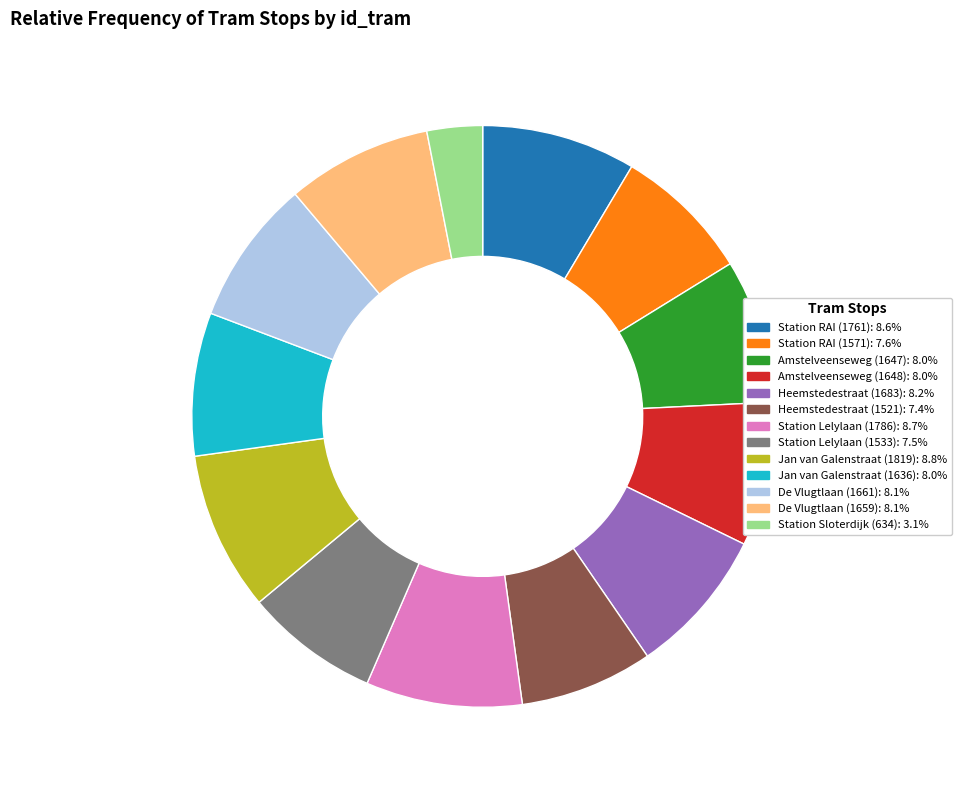

Does any single category account for the majority?

No